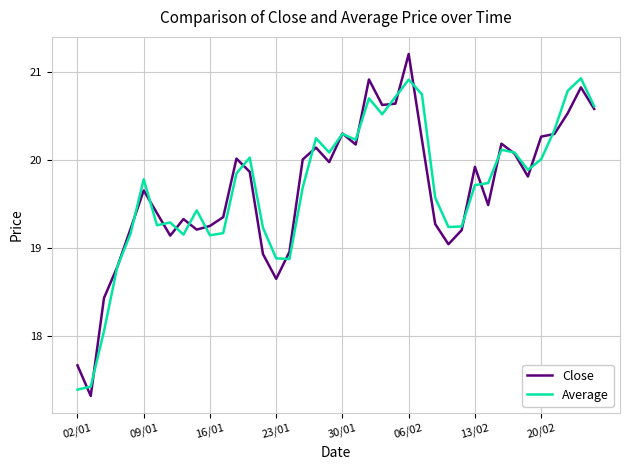

List the series in order of their peak value, lowest first.

Average, Close